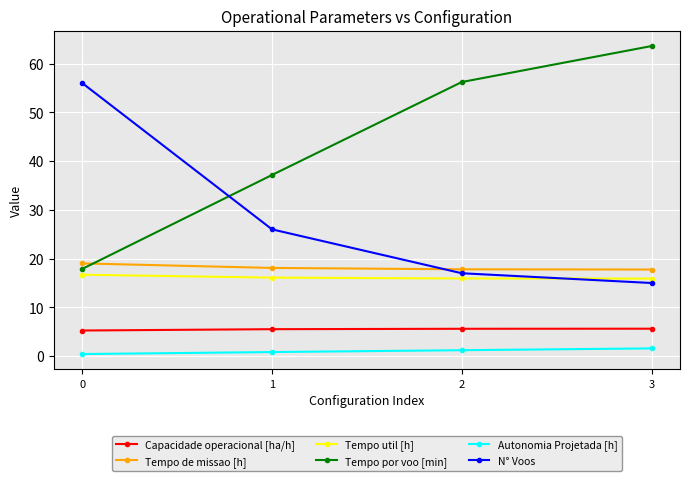

Which series ends up on top after the final intersection of N° Voos and Tempo util [h]?

Tempo util [h]